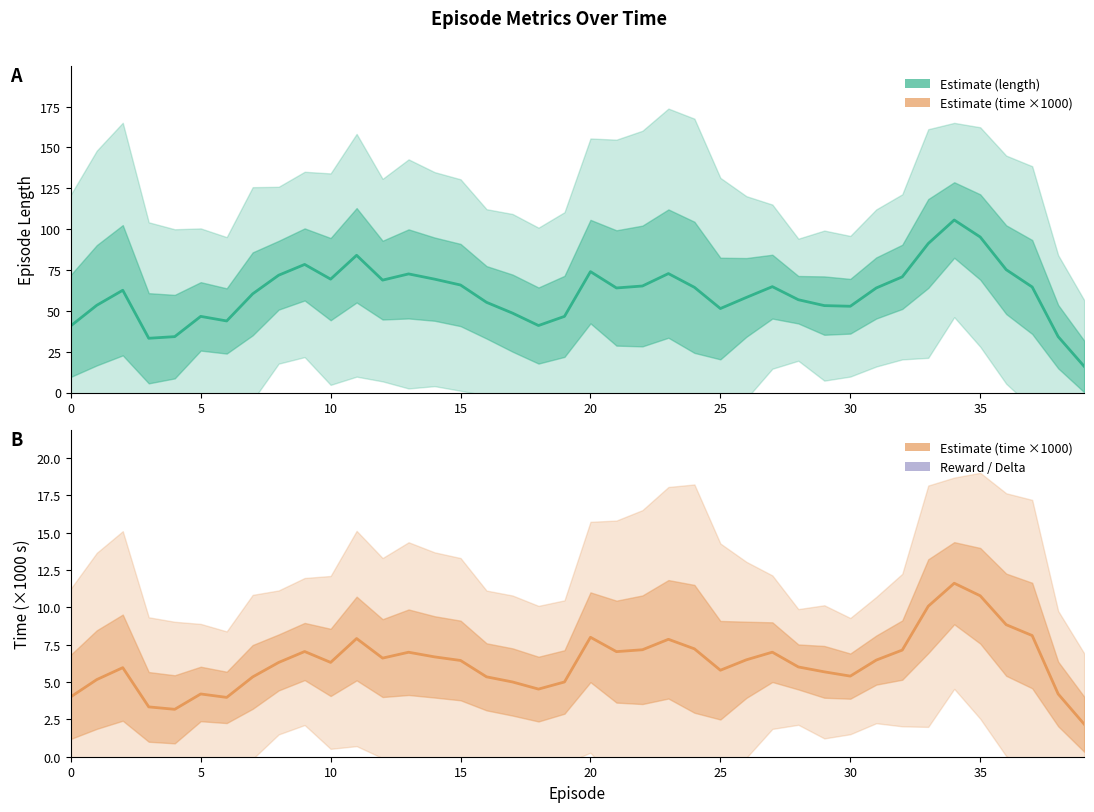

What is the label of the 26th point from the right?

14